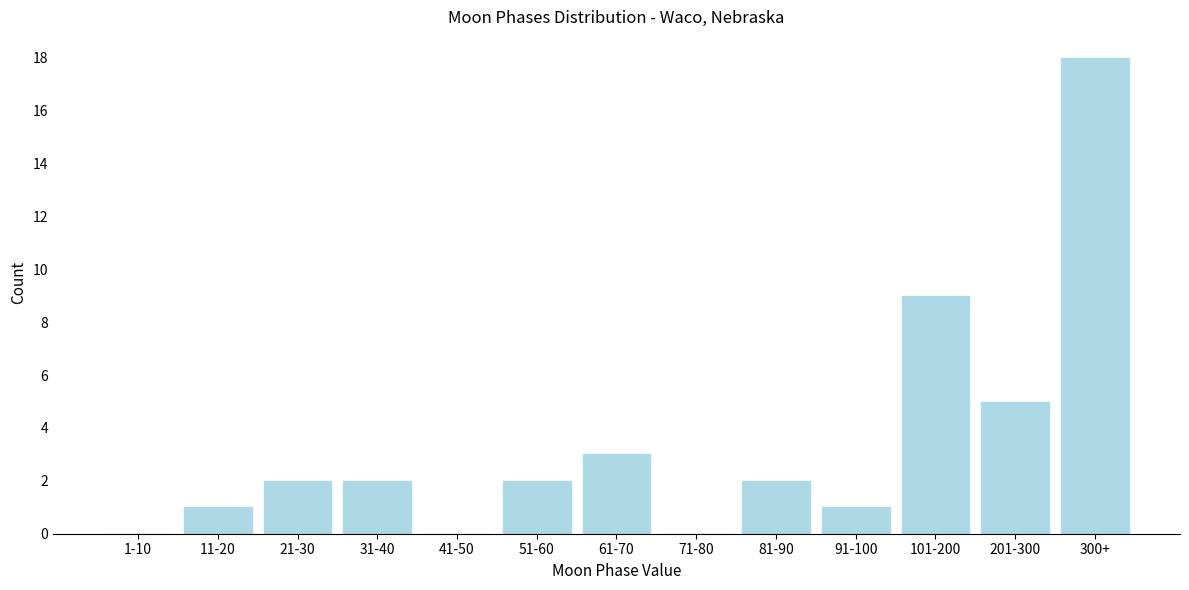

Reading left to right, extract all data points from this chart.

1-10=0	11-20=1	21-30=2	31-40=2	41-50=0	51-60=2	61-70=3	71-80=0	81-90=2	91-100=1	101-200=9	201-300=5	300+=18